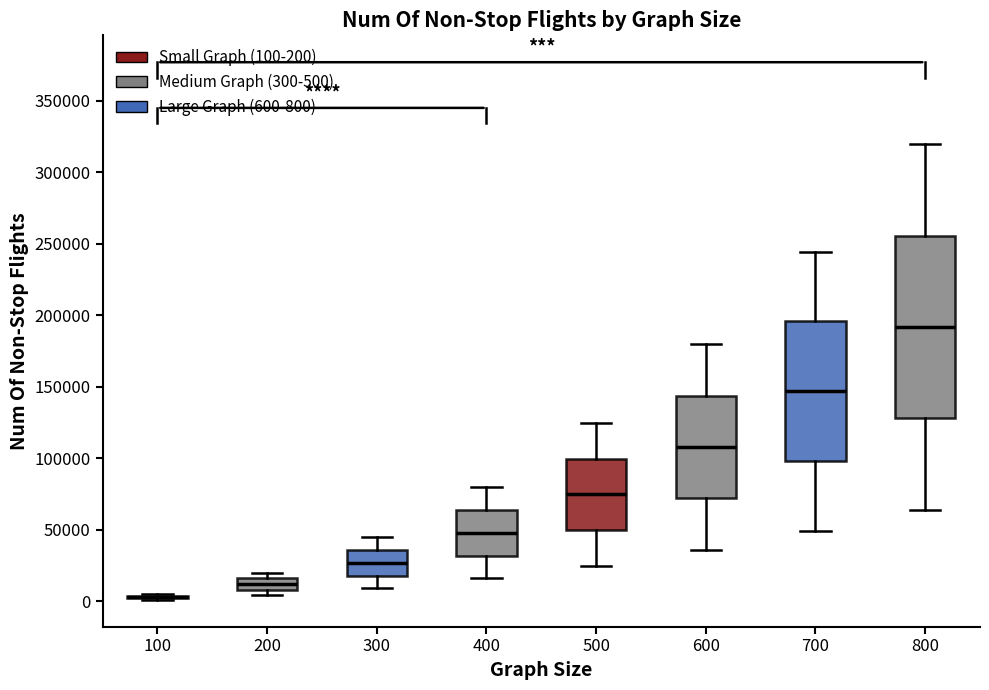

Reading left to right, read every box against the y-axis: the position of its median line, the range the box covers, and the ends of its whiskers. The values are not printed on the chart, so give them approximately, as read against the axis.

100: box collapsed to a line at 5000, whiskers 0 to 5000
200: median 10000 (inside the box), box 10000 to 15000, whiskers 5000 to 20000
300: median 25000, box 20000 to 35000, whiskers 10000 to 45000
400: median 50000, box 30000 to 65000, whiskers 15000 to 80000
500: median 75000, box 50000 to 100000, whiskers 25000 to 125000
600: median 110000, box 70000 to 145000, whiskers 35000 to 180000
700: median 145000, box 100000 to 195000, whiskers 50000 to 245000
800: median 190000, box 130000 to 255000, whiskers 65000 to 320000